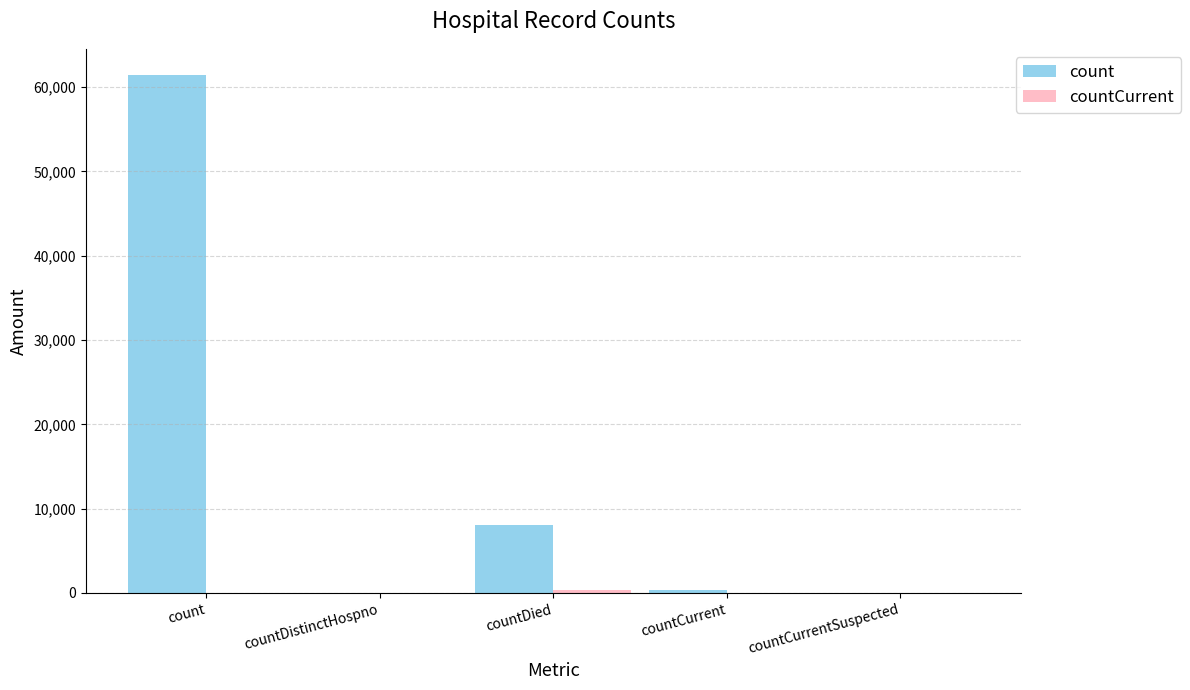

Where does the count series first go above 336?

count